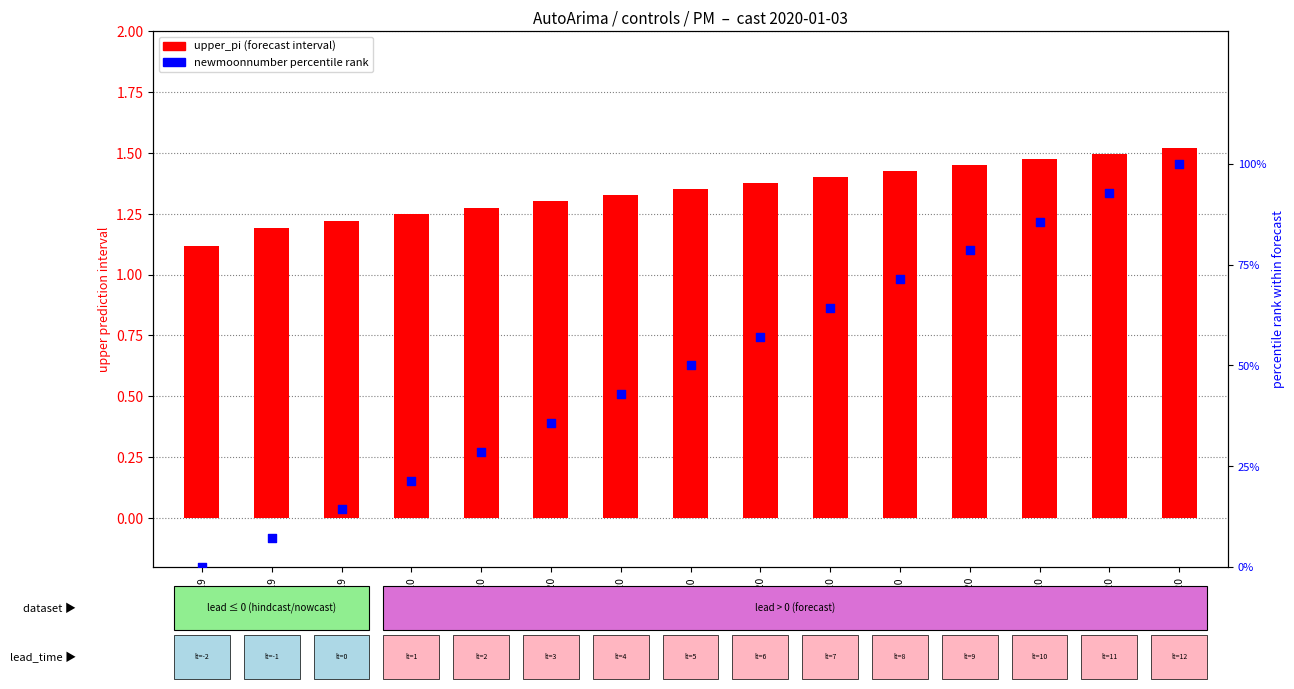

At how many categories does at least one series exceed 75?

4